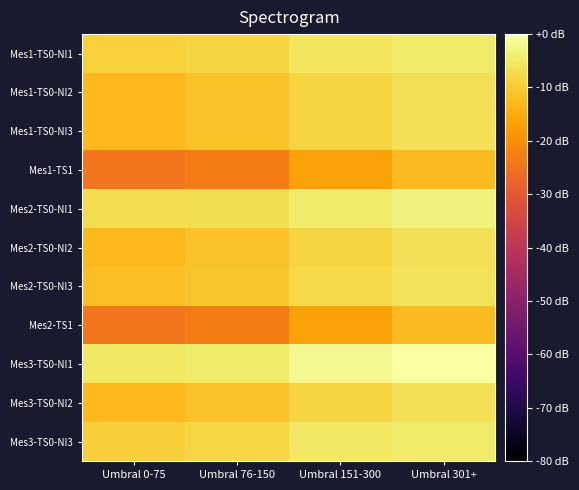

What is the minimum value shown in the chart?

-24.5